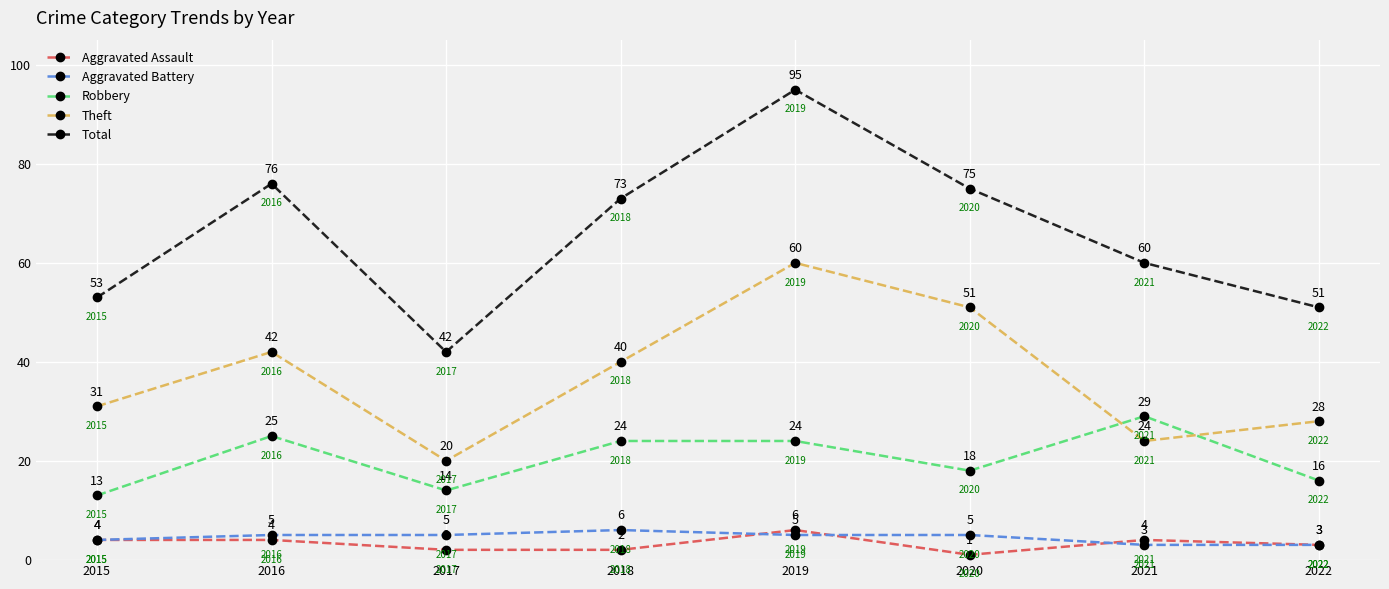

True or false: Aggravated Battery has more than 2 points higher than both neighbors.

False